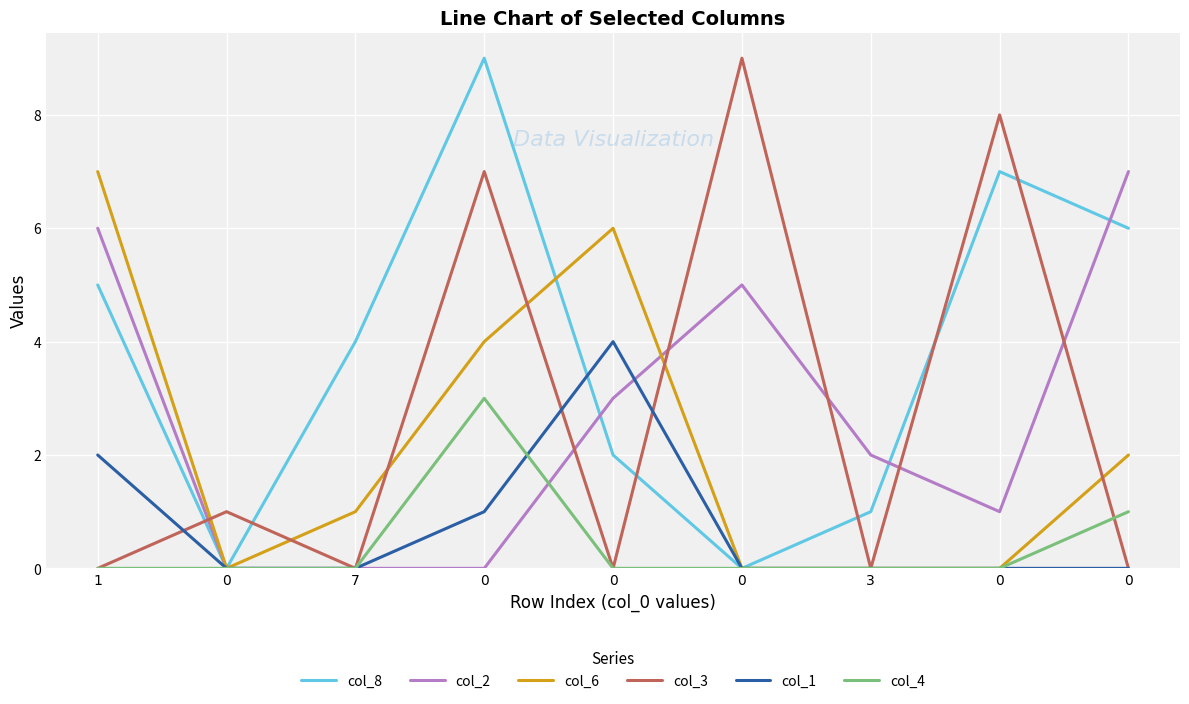

What is the difference between the highest and lowest values at 0?

1